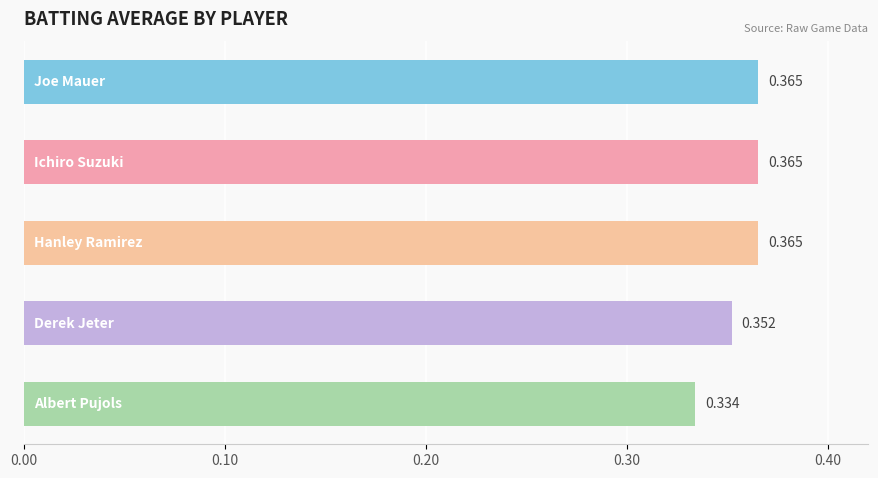

How many series are shown in this chart?

1